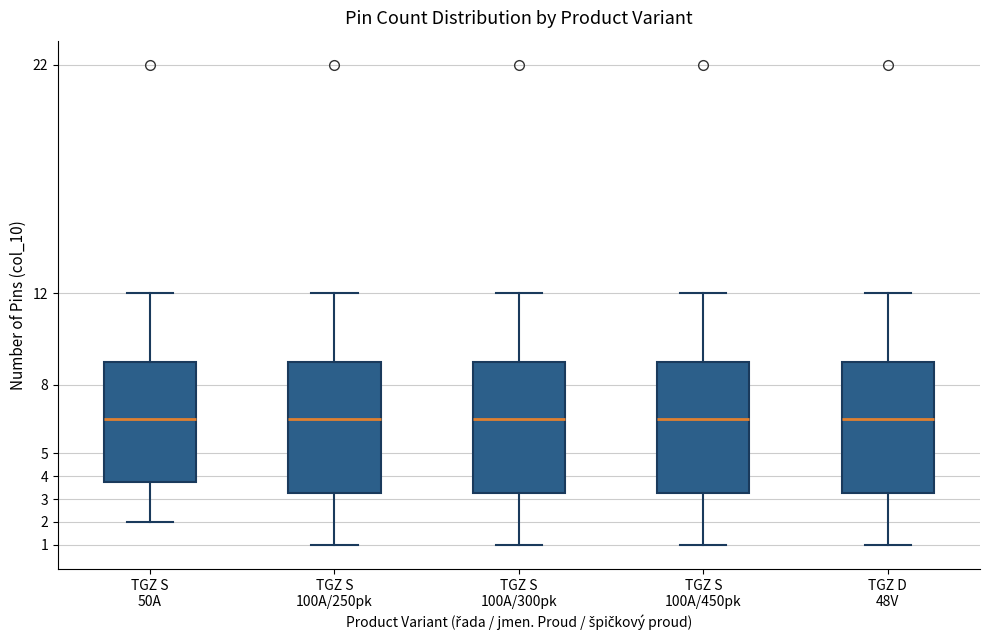

Reading left to right, transcribe this box plot: for each box, give where its median line is, the range the box spans, and where its two whiskers end, as read against the y-axis. The values are not printed on the chart, so give them approximately, as read against the axis.

TGZ S 50A: median 6.5, box 3.8 to 9.0, whiskers 2.0 to 12.0
TGZ S 100A/250pk: median 6.5, box 3.3 to 9.0, whiskers 1.0 to 12.0
TGZ S 100A/300pk: median 6.5, box 3.3 to 9.0, whiskers 1.0 to 12.0
TGZ S 100A/450pk: median 6.5, box 3.3 to 9.0, whiskers 1.0 to 12.0
TGZ D 48V: median 6.5, box 3.3 to 9.0, whiskers 1.0 to 12.0